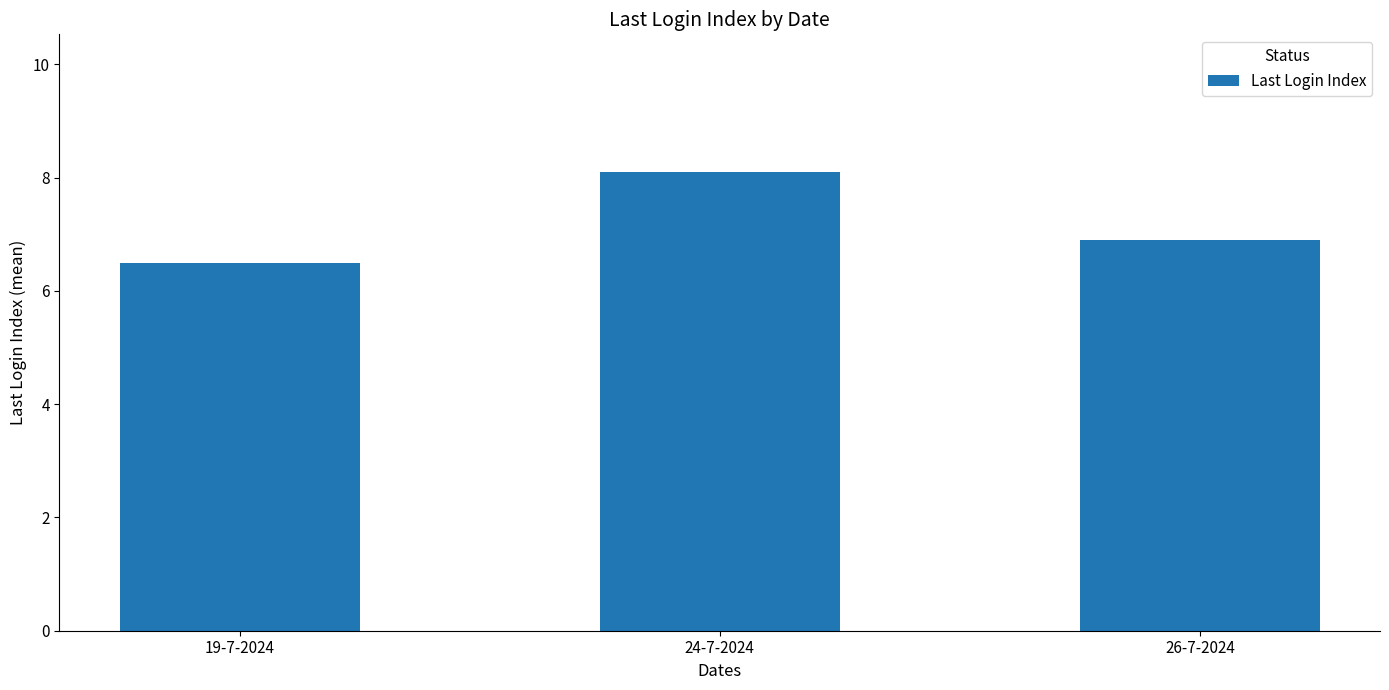

The value at 19-7-2024 is 4.4. True or false?

False